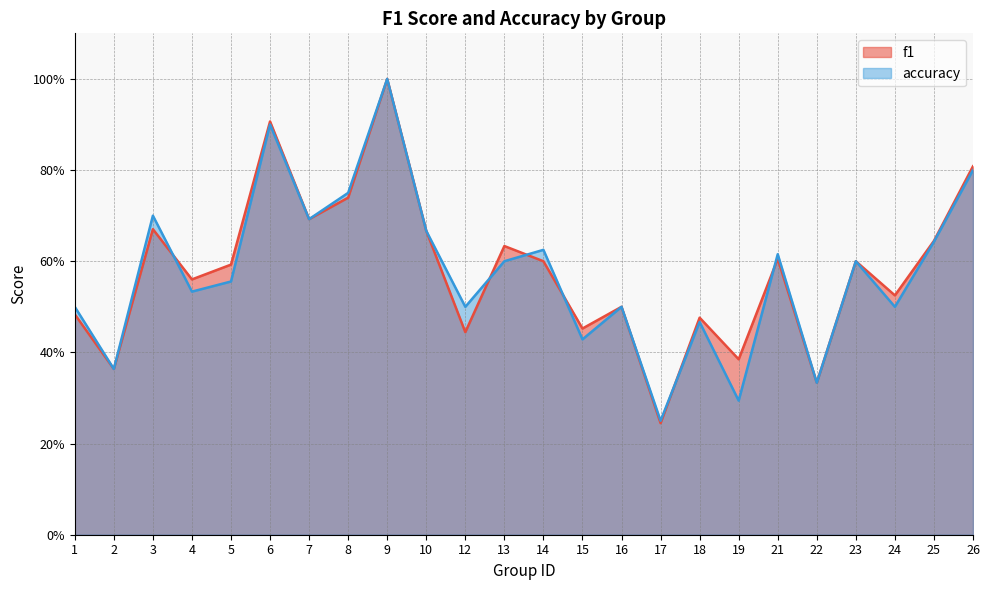

Does the chart display data point markers on the line(s)?

No